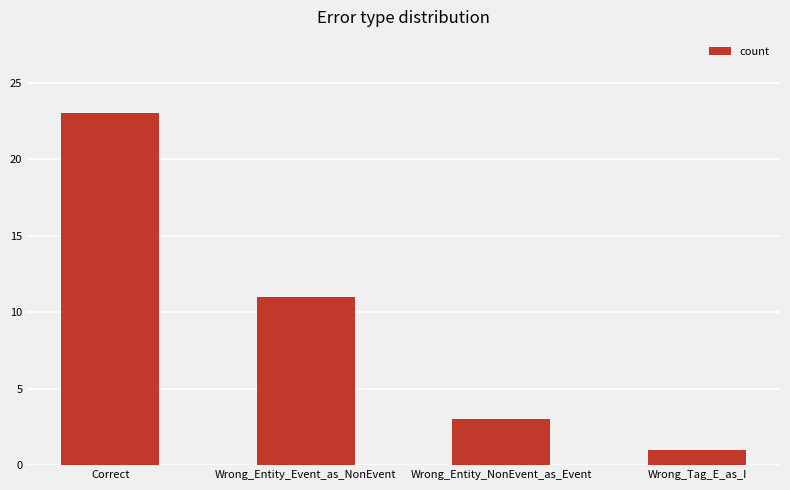

Approximately how many times larger is the value at Wrong_Entity_NonEvent_as_Event compared to Wrong_Entity_Event_as_NonEvent?

0.3